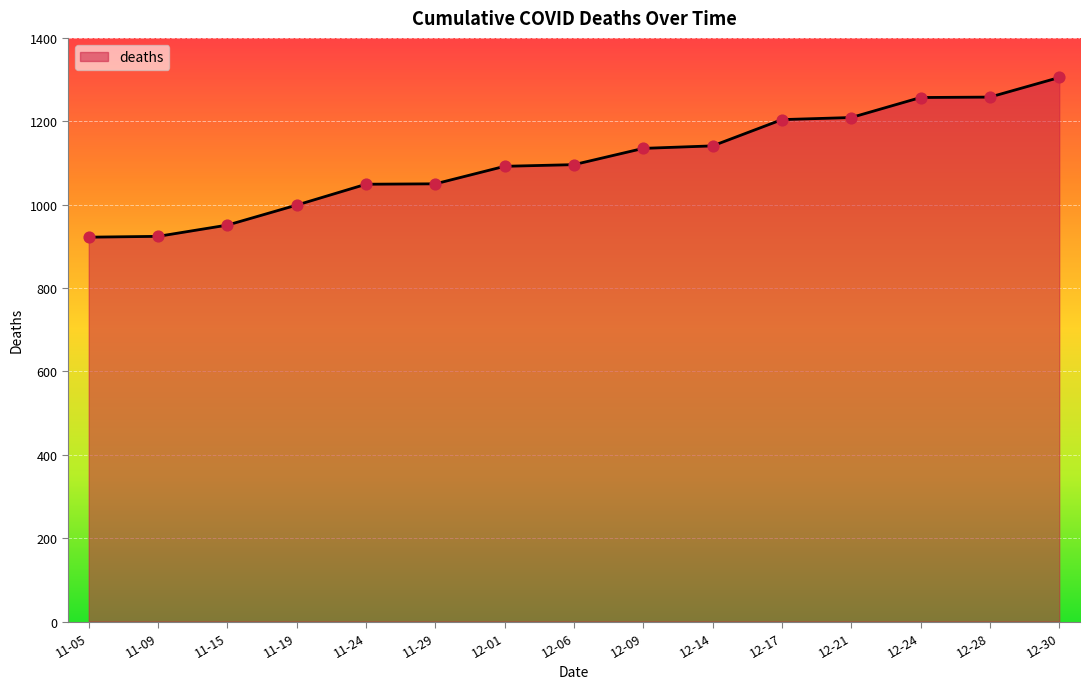

What is the change in value from 11-19 to 12-17?

+205